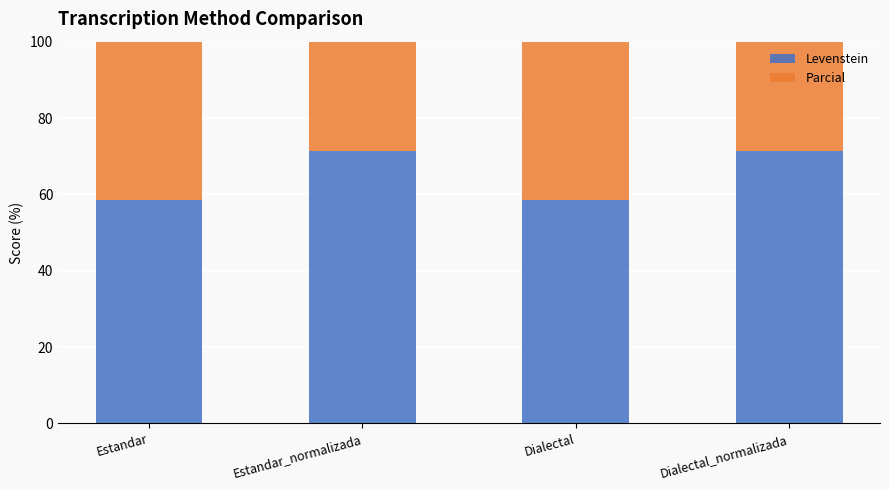

Between Estandar_normalizada and Dialectal_normalizada, which series saw the biggest shift?

Levenstein